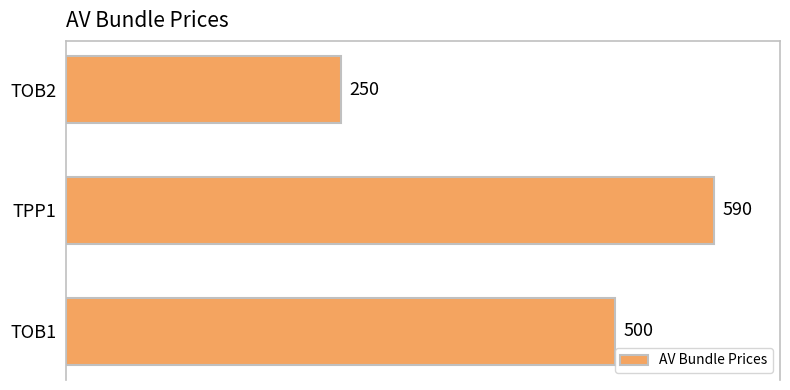

How many series are shown in this chart?

1